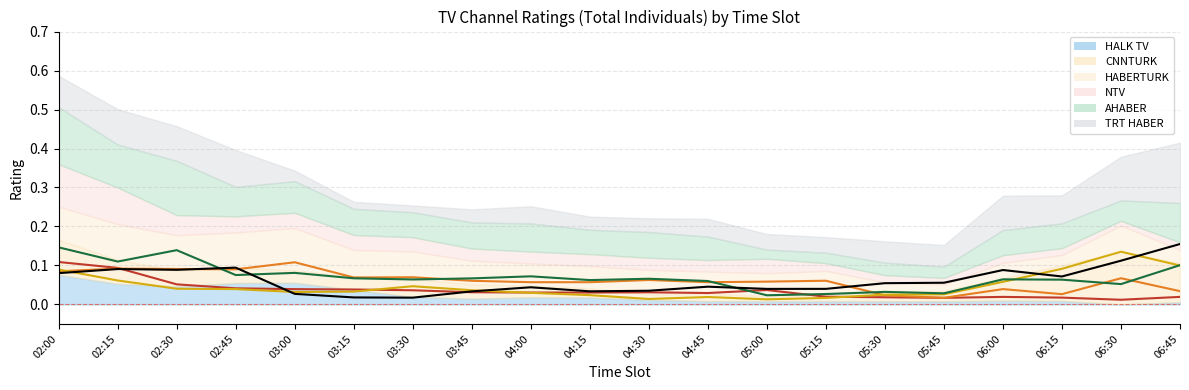

Between 06:15 and 06:30, which series saw the biggest shift?

CNNTURK (line)